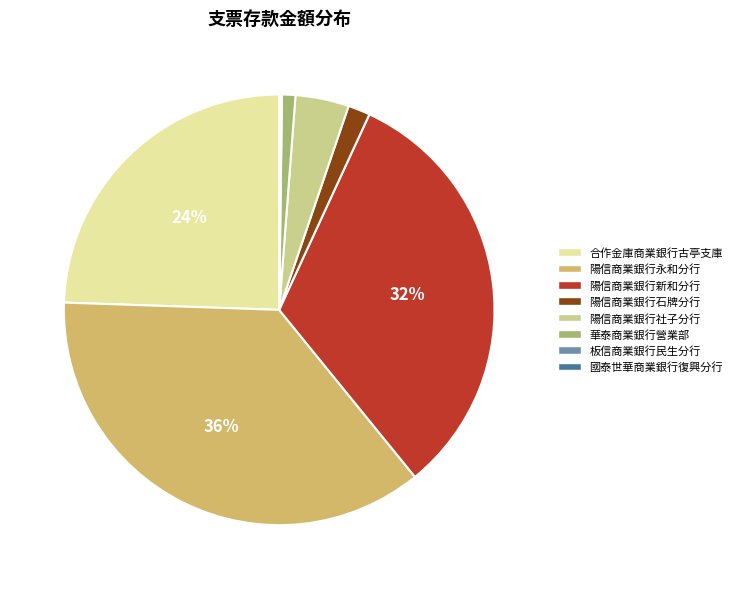

Between 陽信商業銀行永和分行 and 陽信商業銀行新和分行, which is larger?

陽信商業銀行永和分行